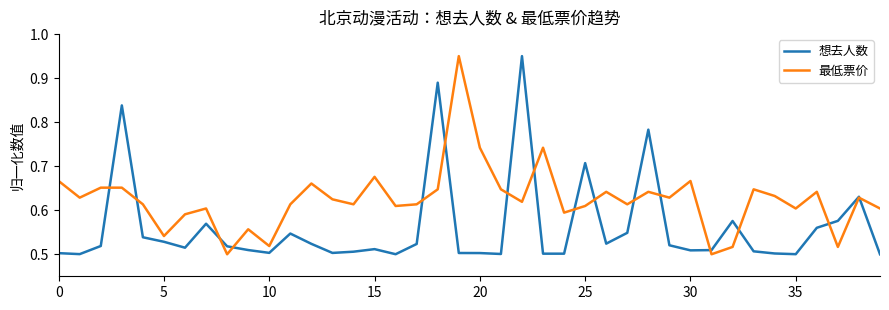

Rank the series by their average value, from highest to lowest.

最低票价, 想去人数